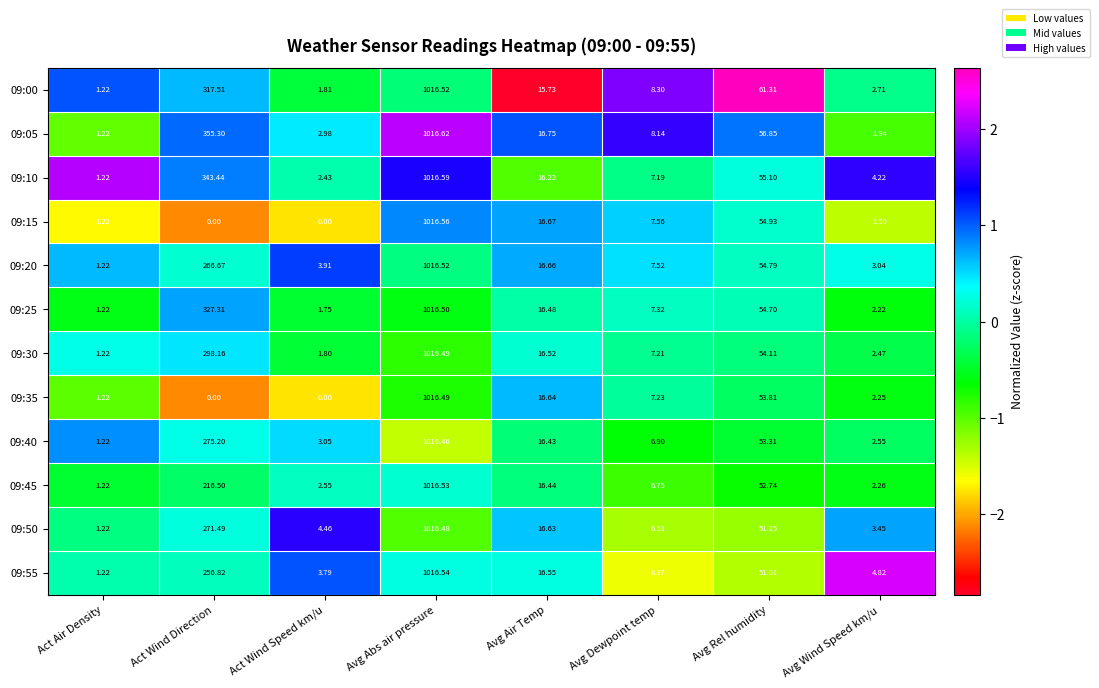

Where does the 09:00 series first go above 15?

Act Wind Direction